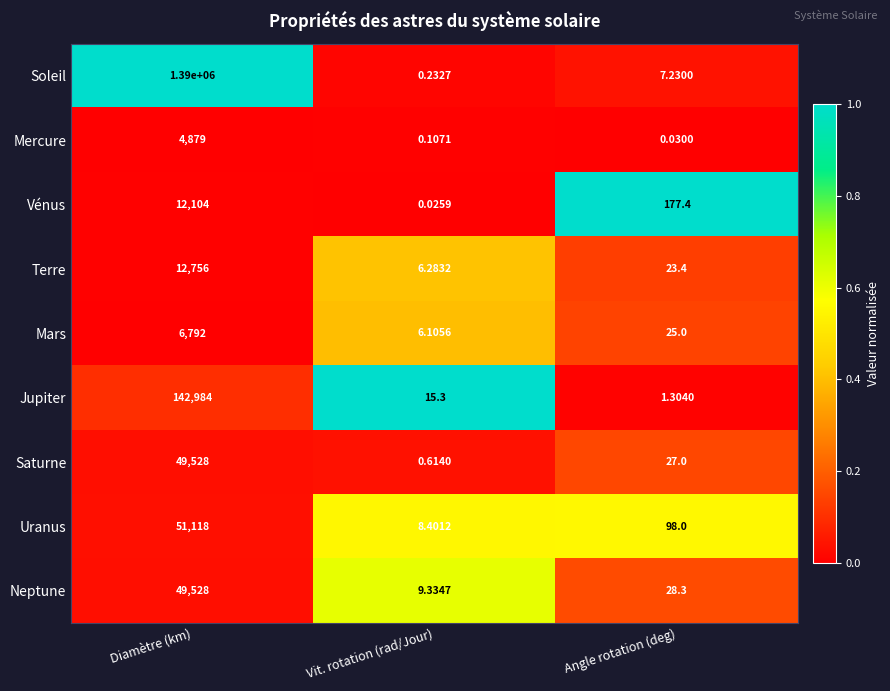

Which series has the widest spread of values?

Soleil